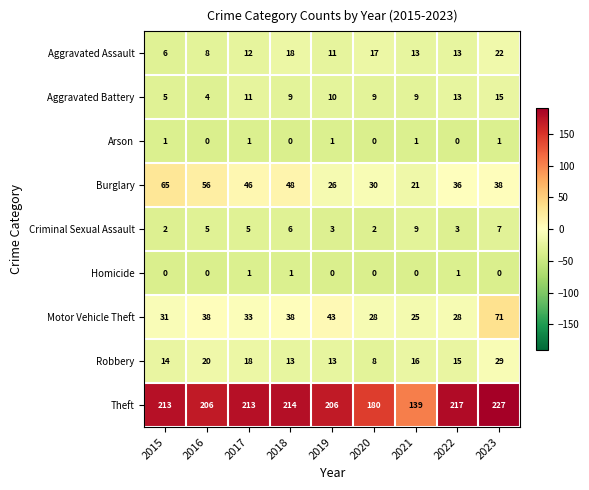

What is the highest value of the Aggravated Battery series?

15